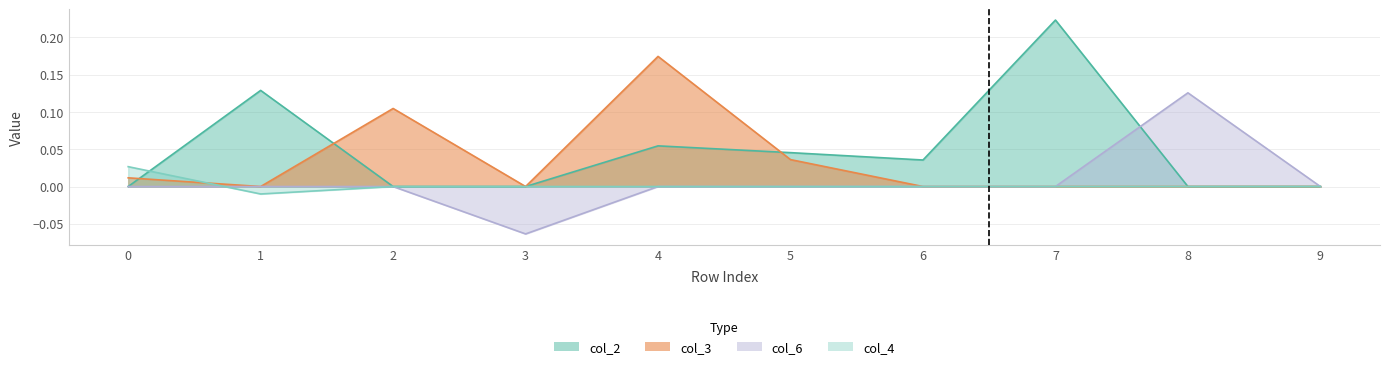

True or false: col_3 and col_6 intersect in this chart.

False